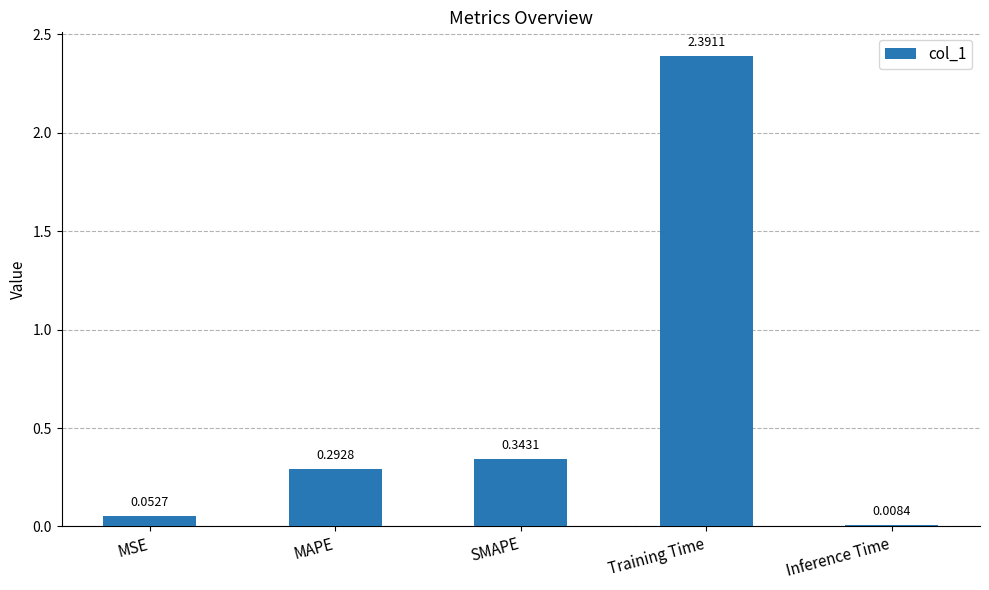

Which has a higher value, SMAPE or Inference Time?

SMAPE